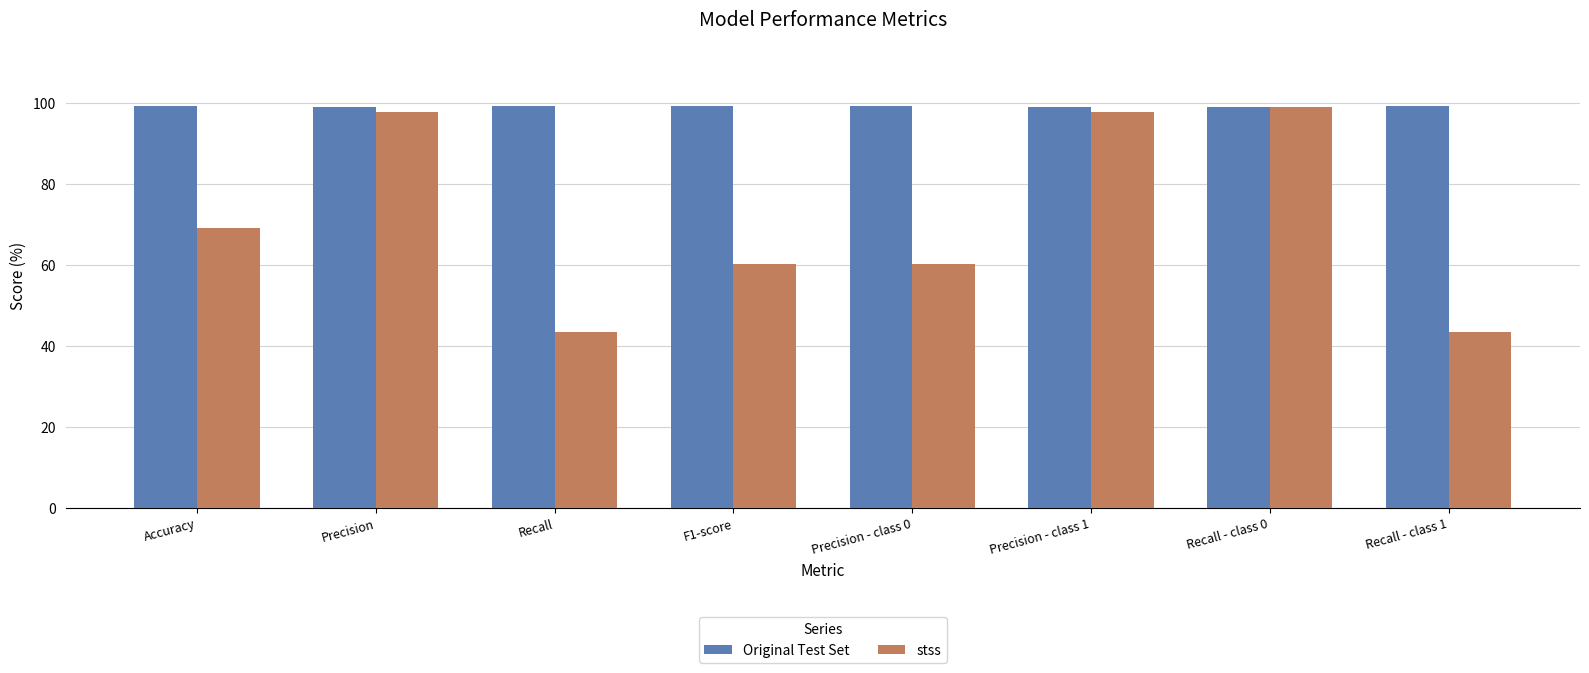

What value does the Original Test Set series have at Recall?

99.2